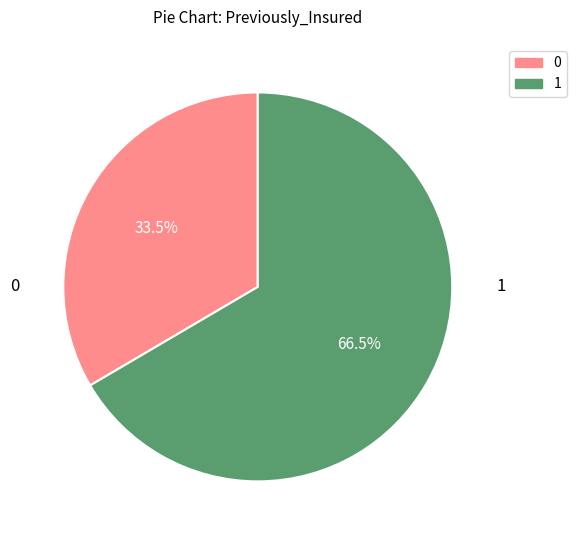

Does any single category account for the majority?

Yes